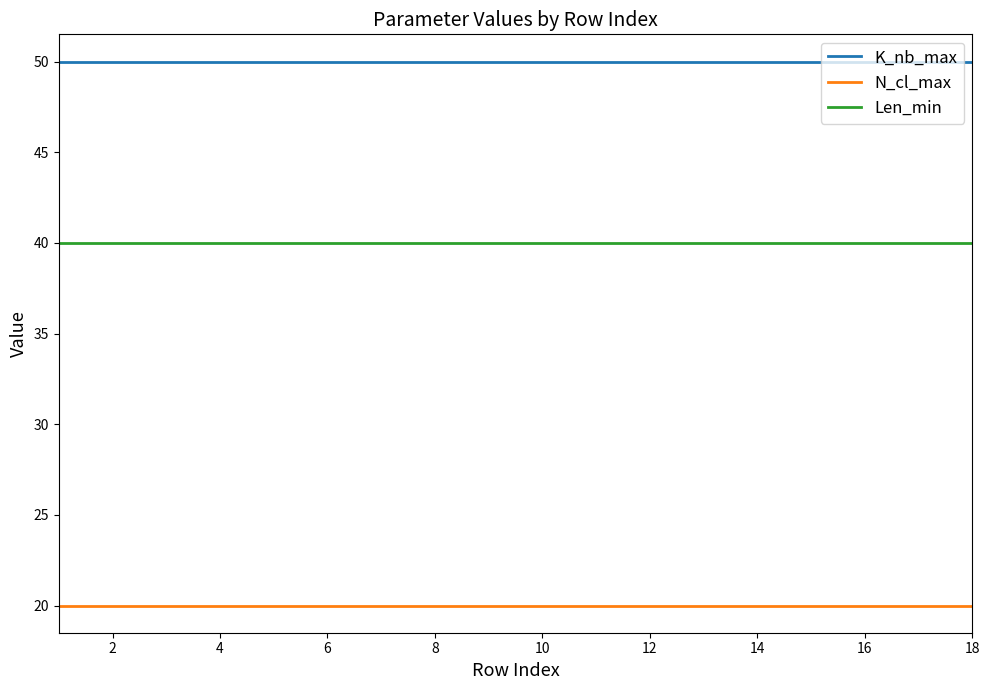

True or false: Len_min and K_nb_max intersect in this chart.

False